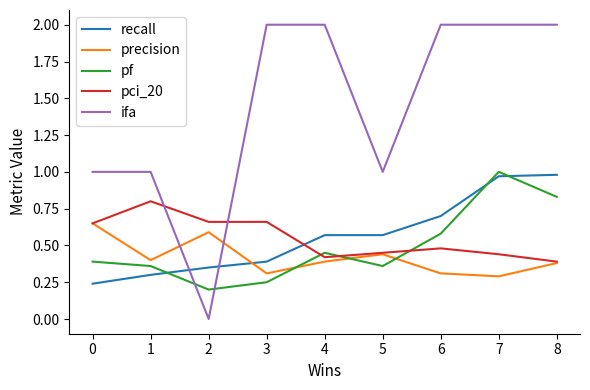

Between which two adjacent categories do precision and pf first intersect?

3 and 4